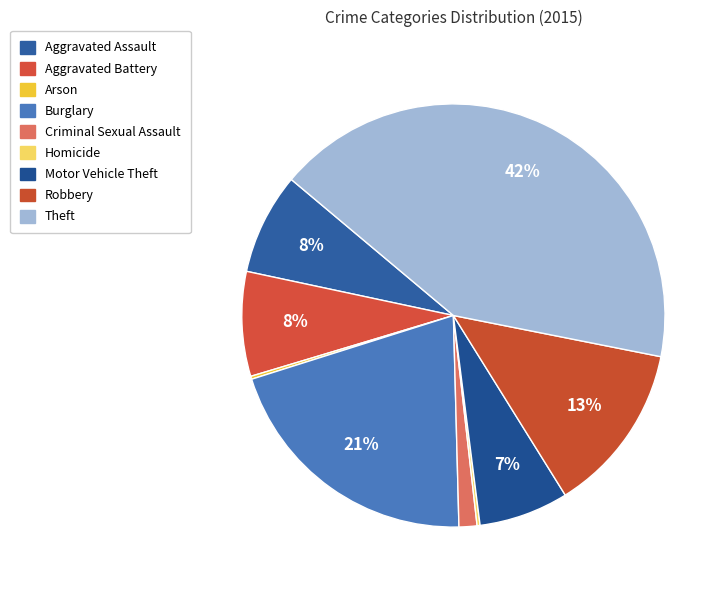

Is Theft the majority of the pie?

No